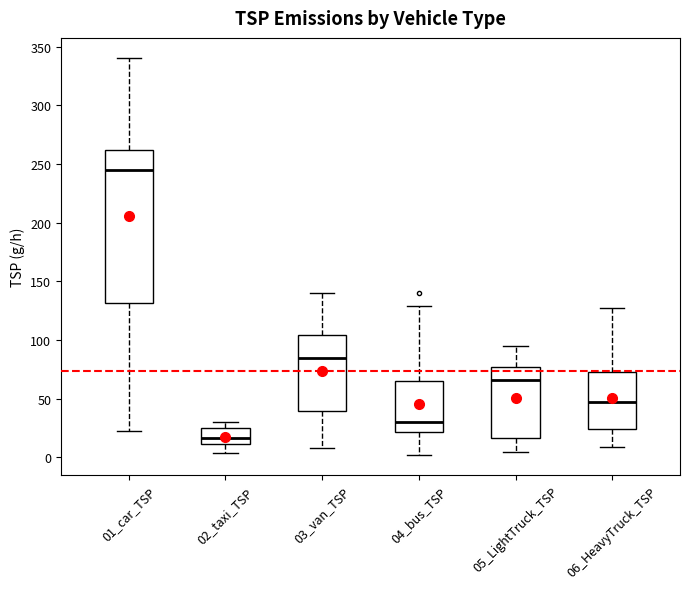

Reading left to right, transcribe this box plot: for each box, give where its median line is, the range the box spans, and where its two whiskers end, as read against the y-axis. The values are not printed on the chart, so give them approximately, as read against the axis.

01_car_TSP: median 245, box 130 to 260, whiskers 20 to 340
02_taxi_TSP: median 15, box 10 to 25, whiskers 5 to 30
03_van_TSP: median 85, box 40 to 105, whiskers 10 to 140
04_bus_TSP: median 30, box 20 to 65, whiskers 0 to 130
05_LightTruck_TSP: median 65, box 15 to 75, whiskers 5 to 95
06_HeavyTruck_TSP: median 45, box 25 to 70, whiskers 10 to 125